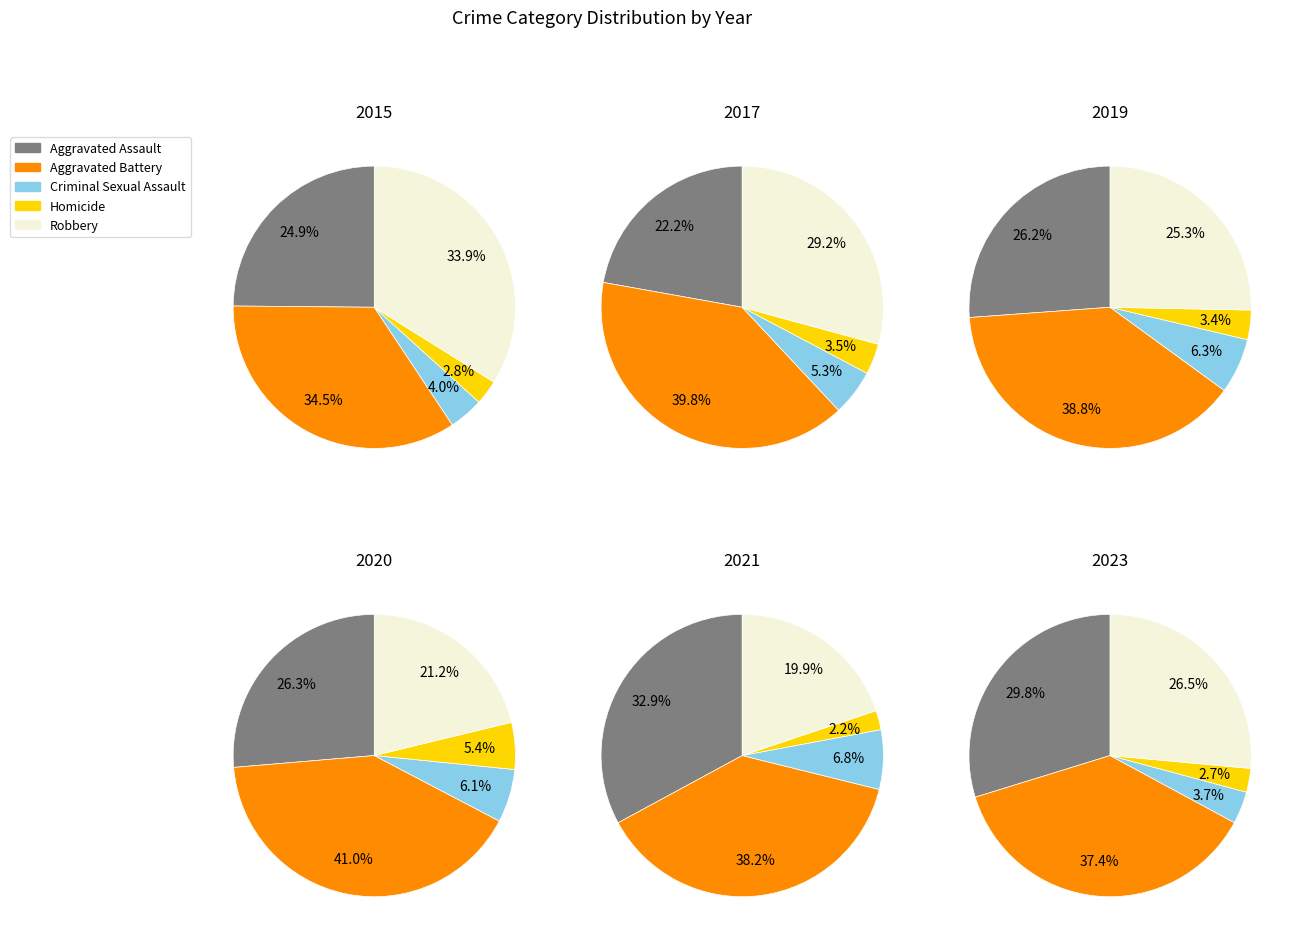

Which slice is the smallest?

Homicide